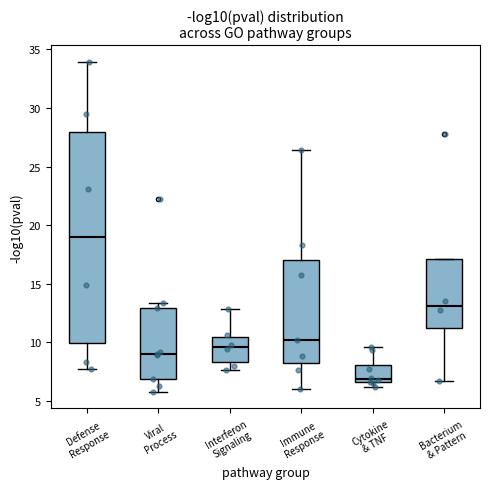

Reading left to right, read every box against the y-axis: the position of its median line, the range the box covers, and the ends of its whiskers. The values are not printed on the chart, so give them approximately, as read against the axis.

Defense Response: median 19.0, box 10.0 to 28.0, whiskers 7.5 to 34.0
Viral Process: median 9.0, box 7.0 to 13.0, whiskers 6.0 to 13.5
Interferon Signaling: median 9.5, box 8.5 to 10.5, whiskers 7.5 to 13.0
Immune Response: median 10.0, box 8.0 to 17.0, whiskers 6.0 to 26.5
Cytokine & TNF: median 7.0, box 6.5 to 8.0, whiskers 6.0 to 9.5
Bacterium & Pattern: median 13.0, box 11.5 to 17.0, whiskers 6.5 to 17.0